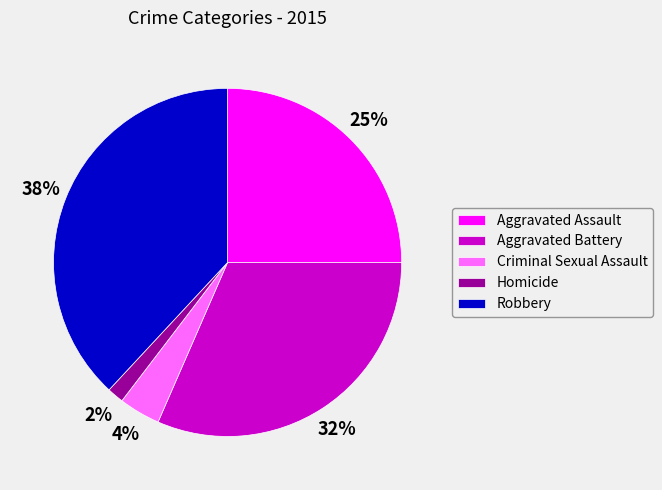

Between Homicide and Aggravated Battery, which is larger?

Aggravated Battery